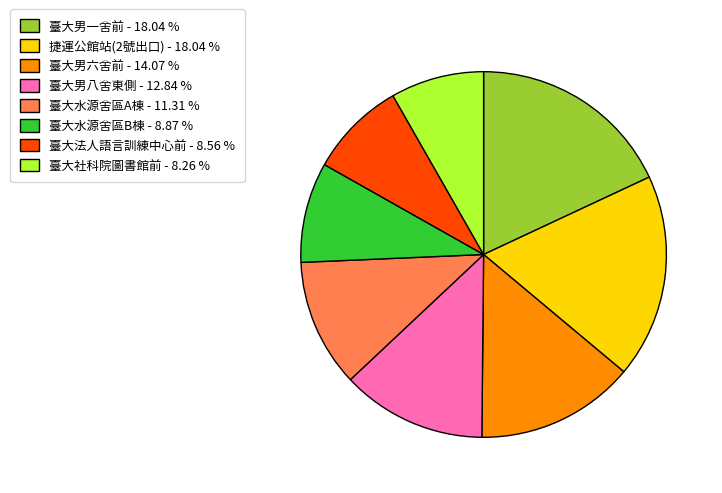

Do 臺大水源舍區A棟 - 11.31 % and 捷運公館站(2號出口) - 18.04 % together represent more than half of the pie?

No